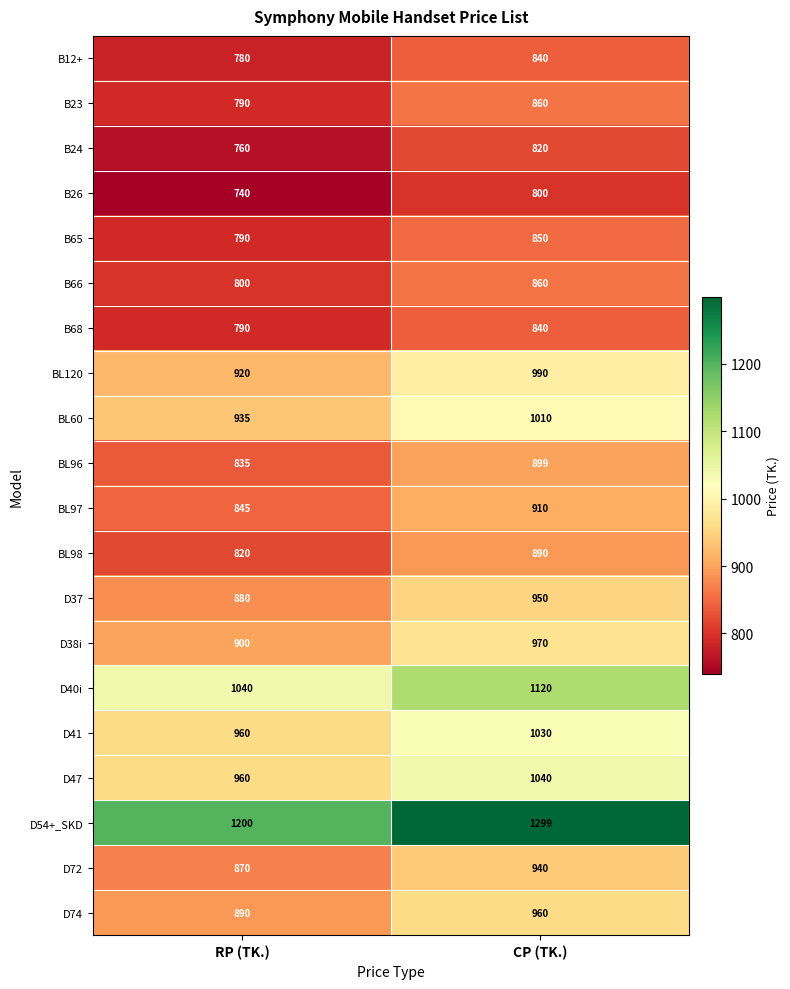

Which series has the largest range (max minus min)?

D54+_SKD